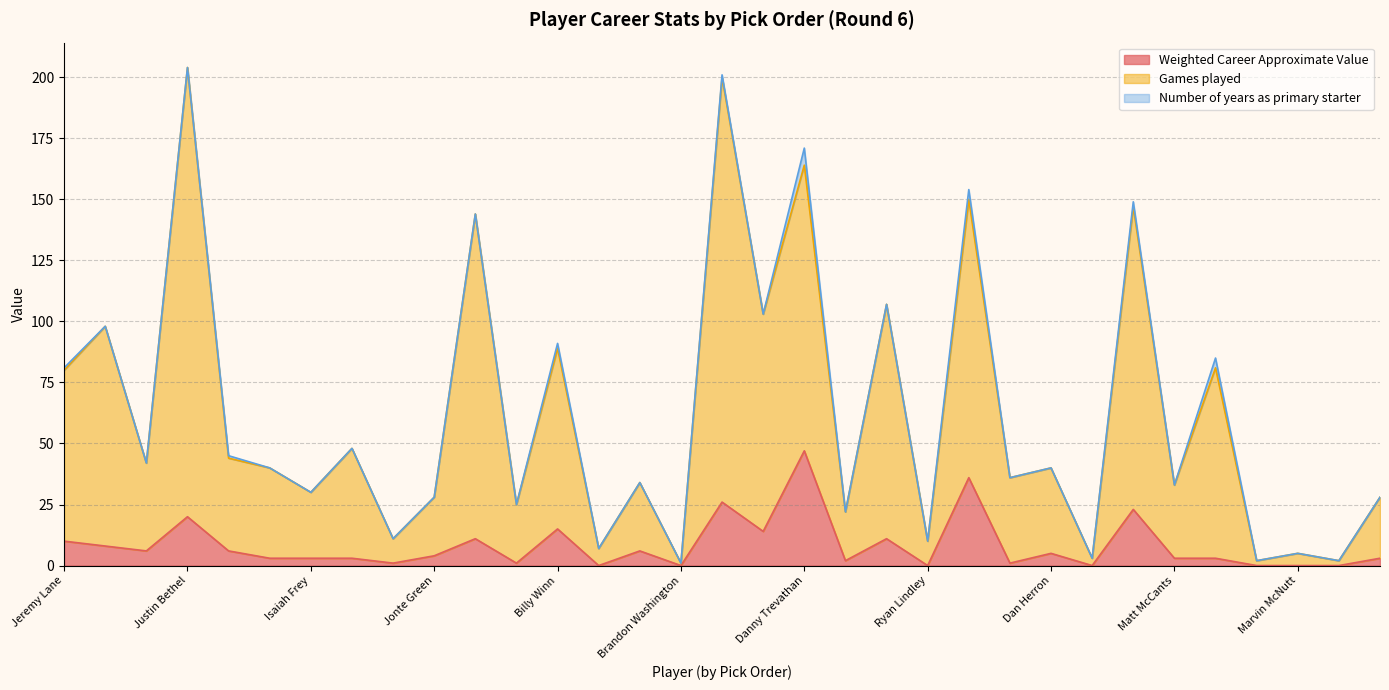

What is the approximate value of Games played at Justin Bethel?

204